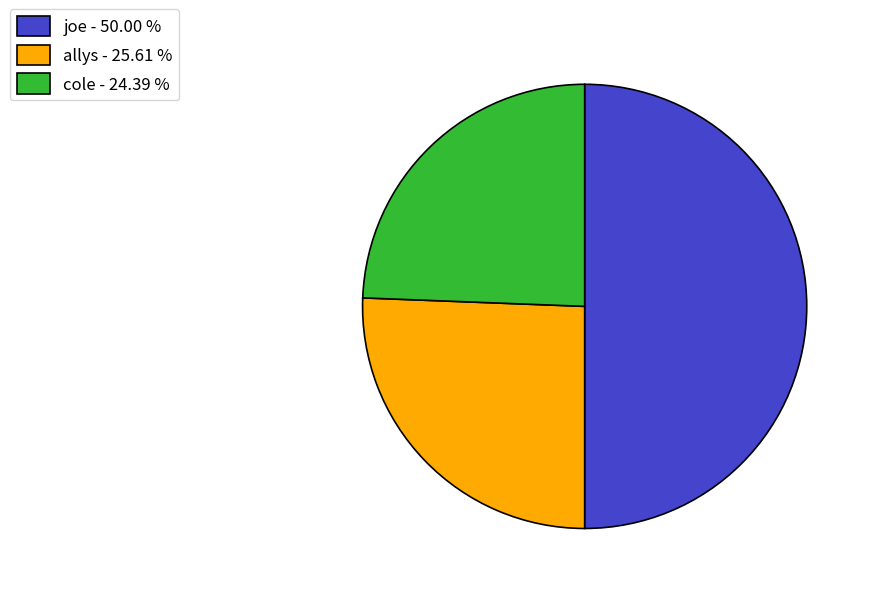

True or false: cole accounts for 15% of the total.

False